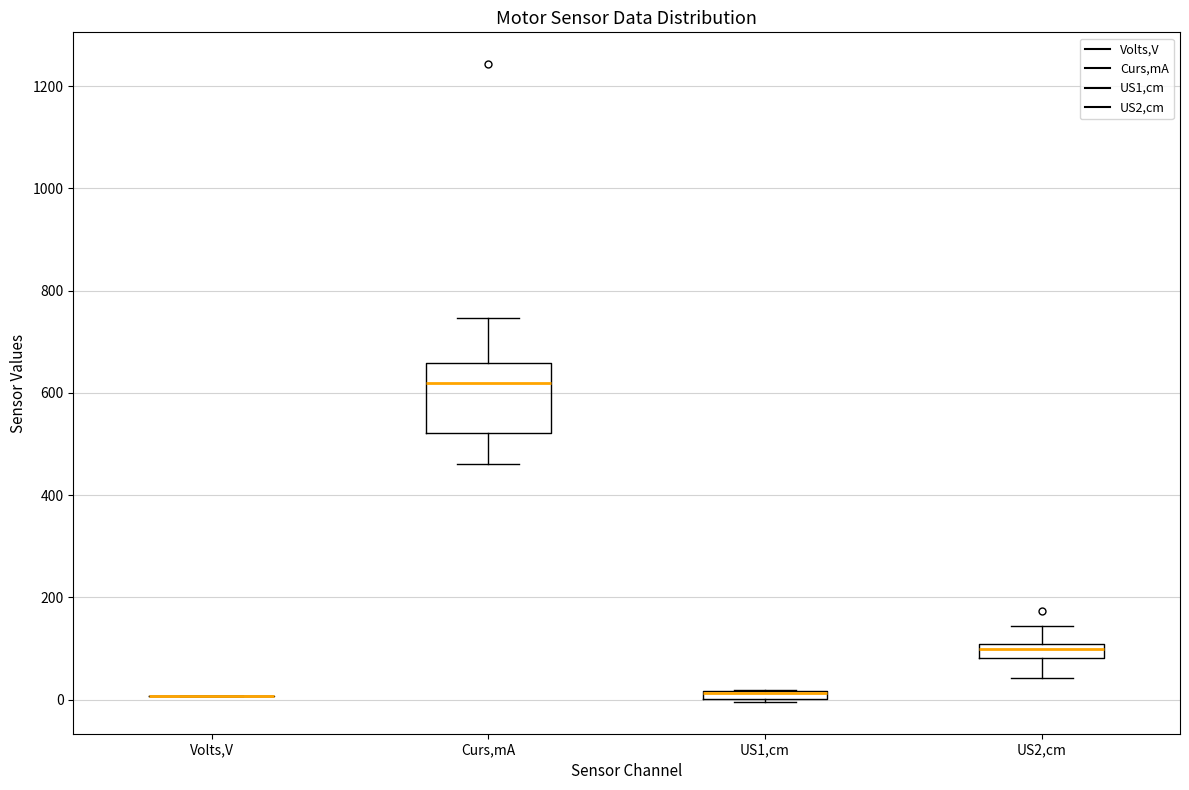

Where is the upper edge of the box for US2,cm on the y-axis? The values are not printed on the chart, so give them approximately, as read against the axis.

100